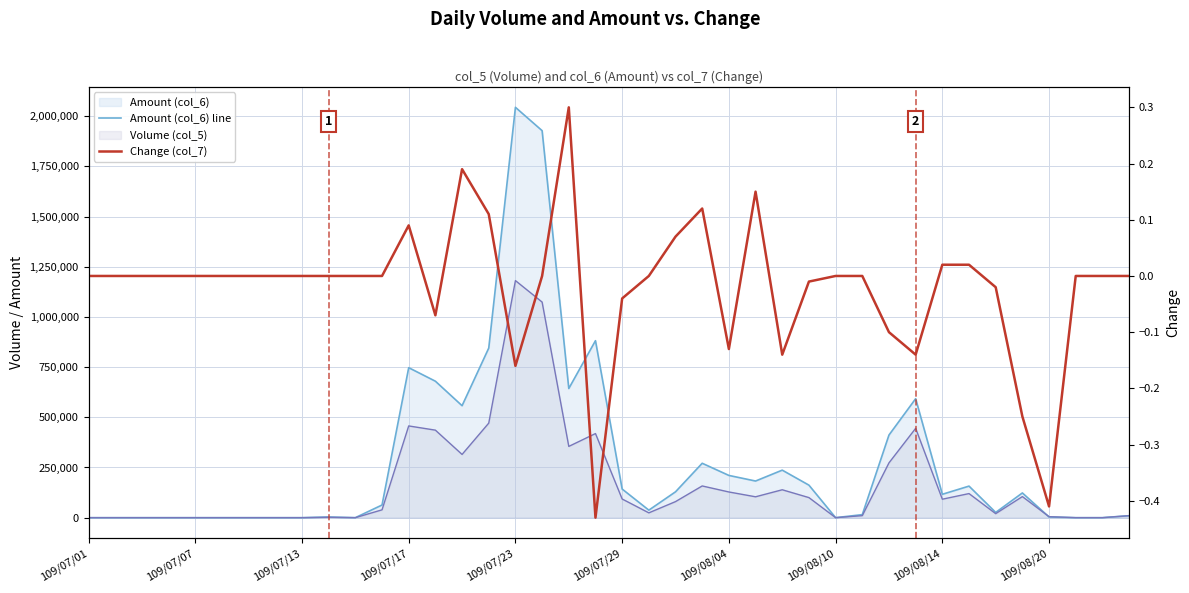

What is the difference between the second highest and second lowest values in the Volume (col_5) series?

1074000.0